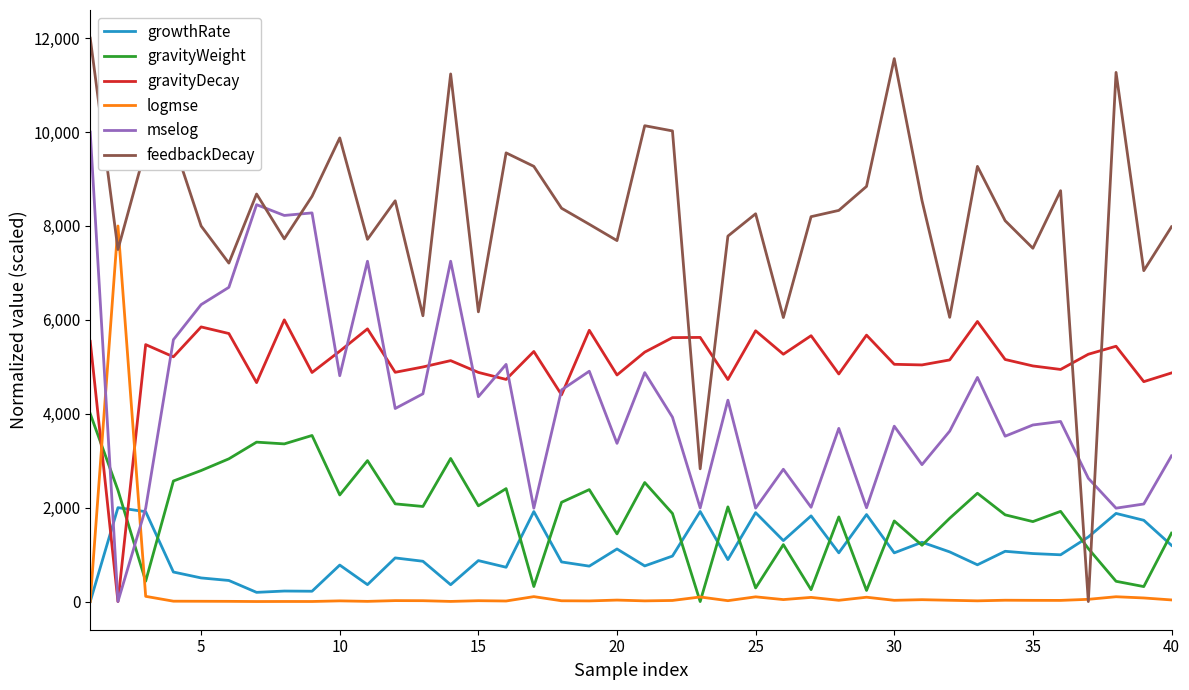

What is the sum of all mselog values?

171127.9